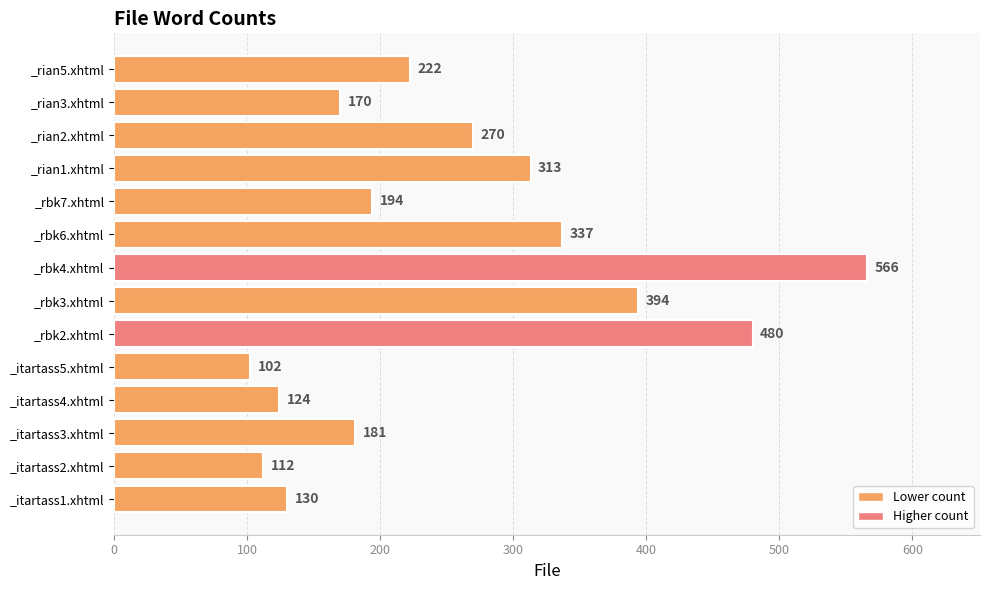

True or false: the data shows 112 at _itartass2.xhtml.

True